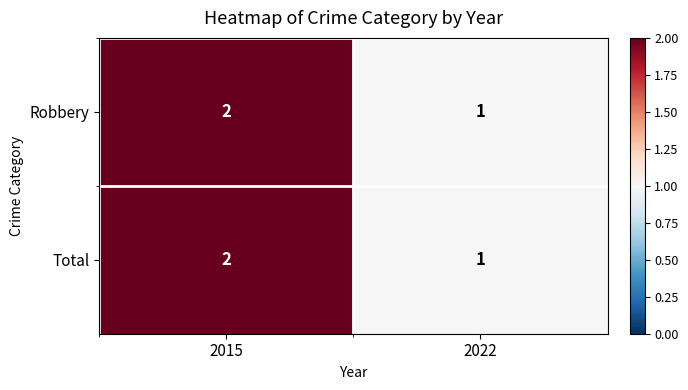

What is the sum of all Robbery values?

3